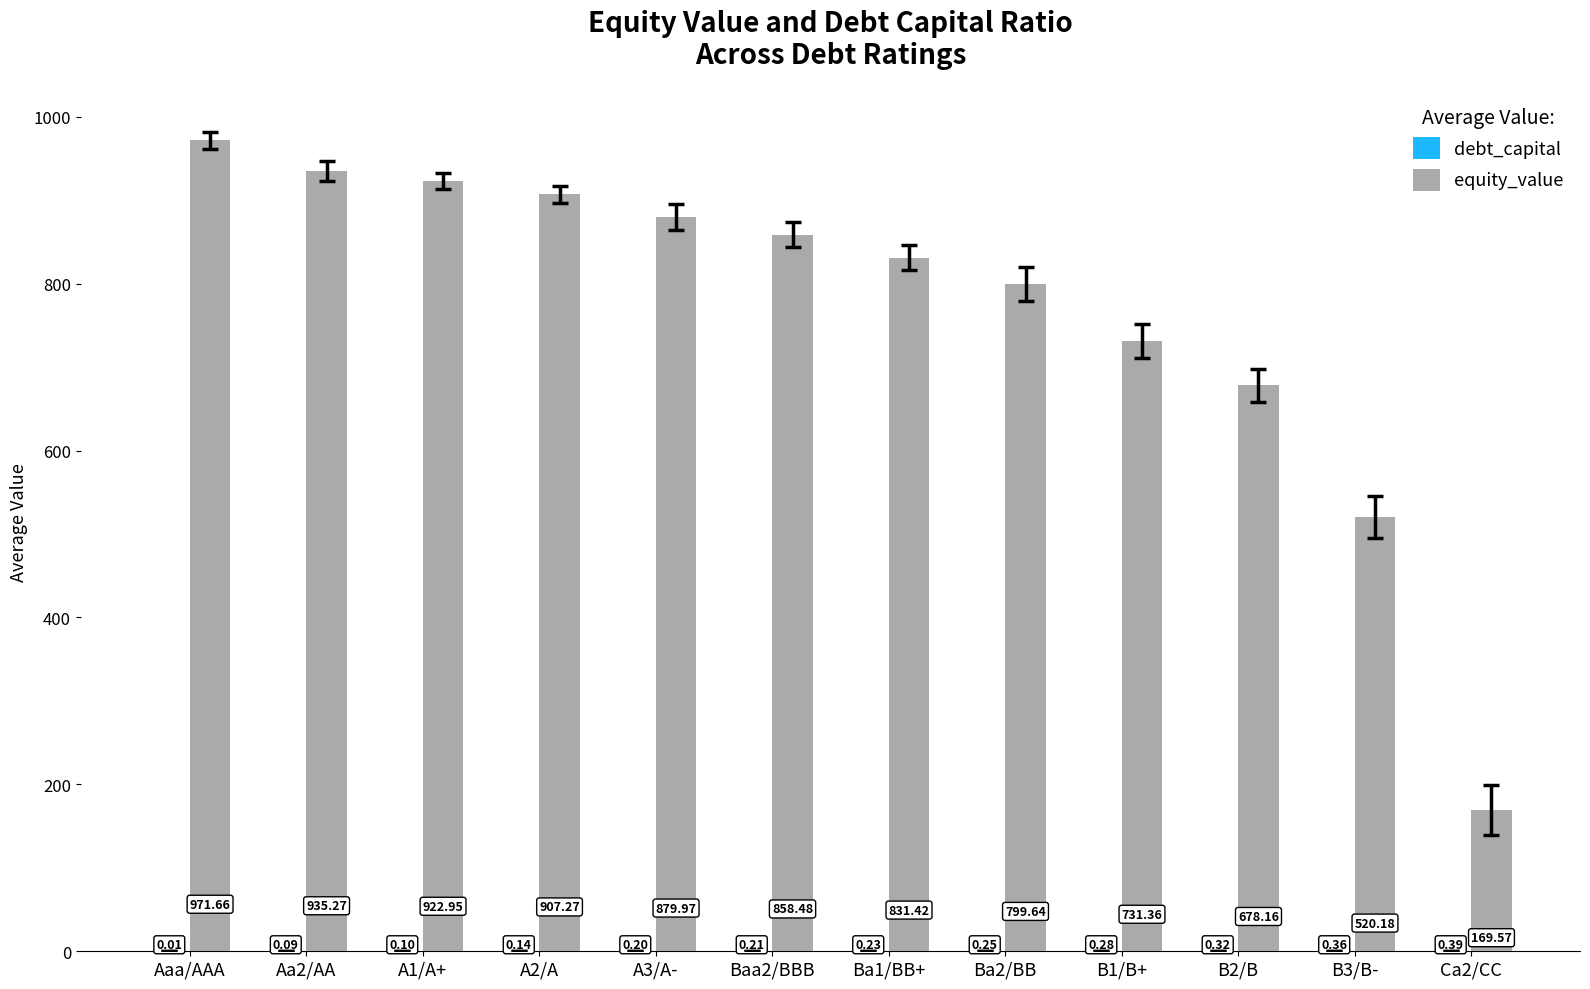

Which series has the largest range (max minus min)?

equity_value